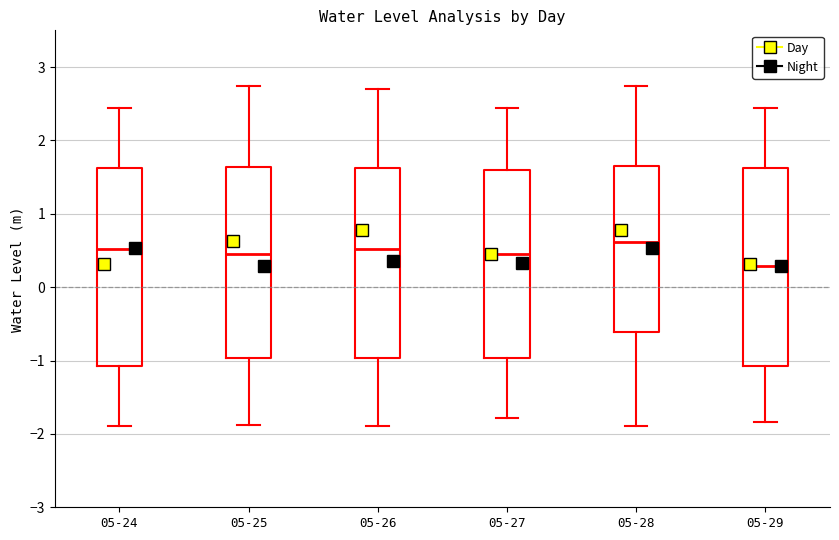

Where is the lower edge of the box for 05-26 on the y-axis? The values are not printed on the chart, so give them approximately, as read against the axis.

-1.0